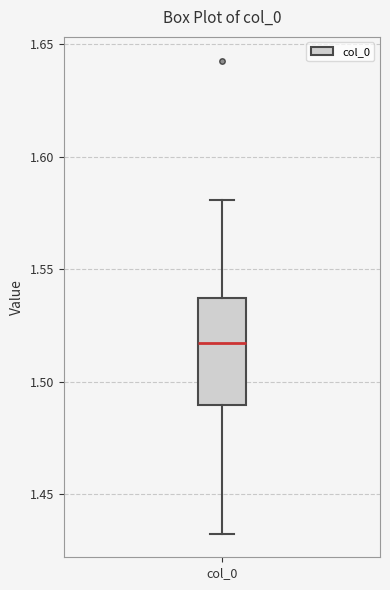

Read this box plot against the y-axis: the position of the median line, the range covered by the box, and the ends of both whiskers. The values are not printed on the chart, so give them approximately, as read against the axis.

median 1.515, box 1.490 to 1.535, whiskers 1.430 to 1.580